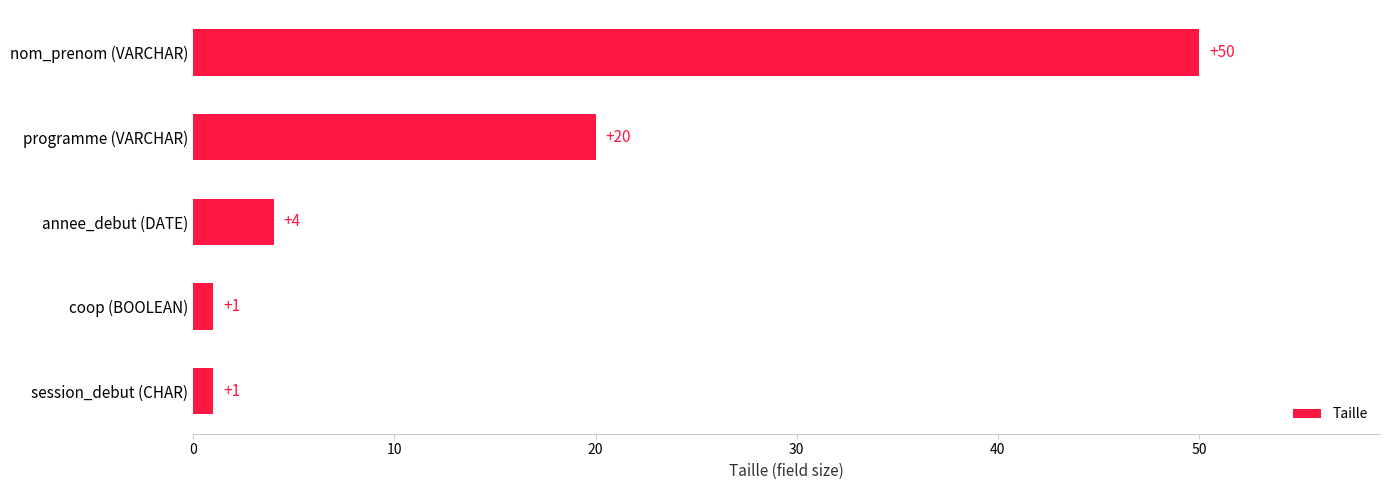

What is the sum of all values?

76